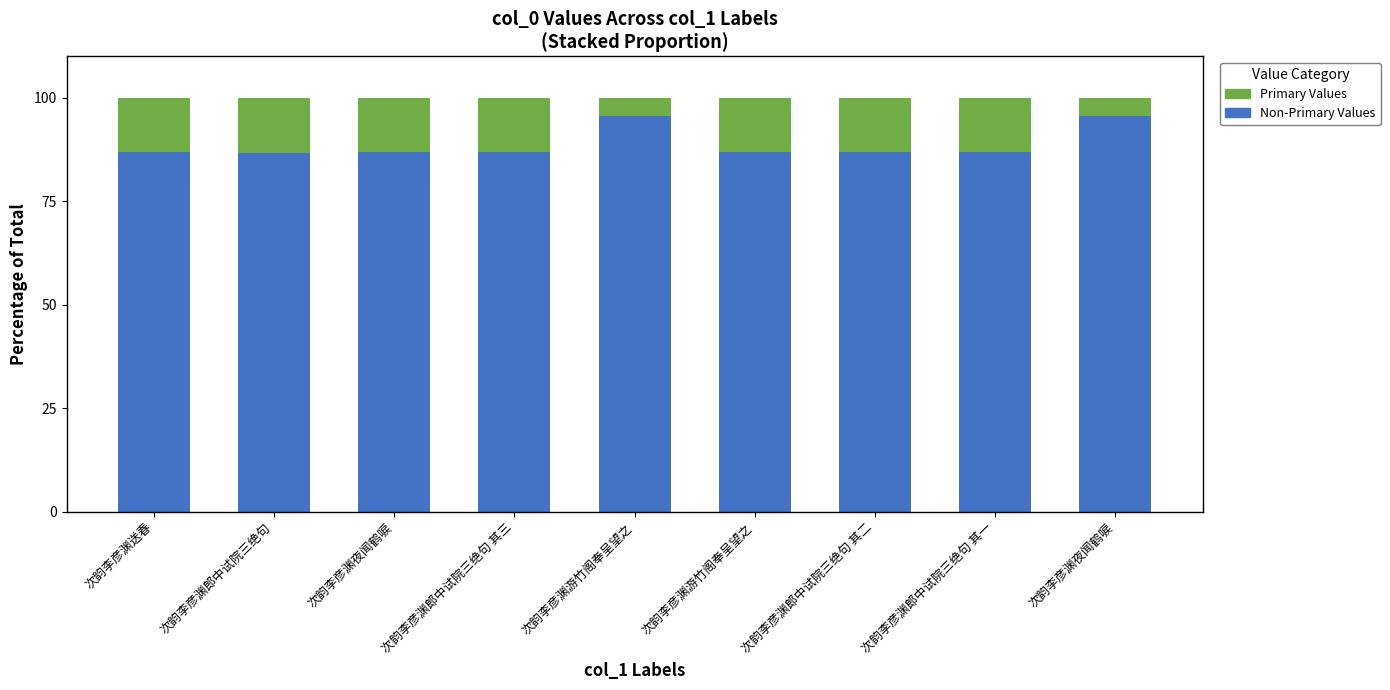

Does the chart contain stacked bars?

Yes